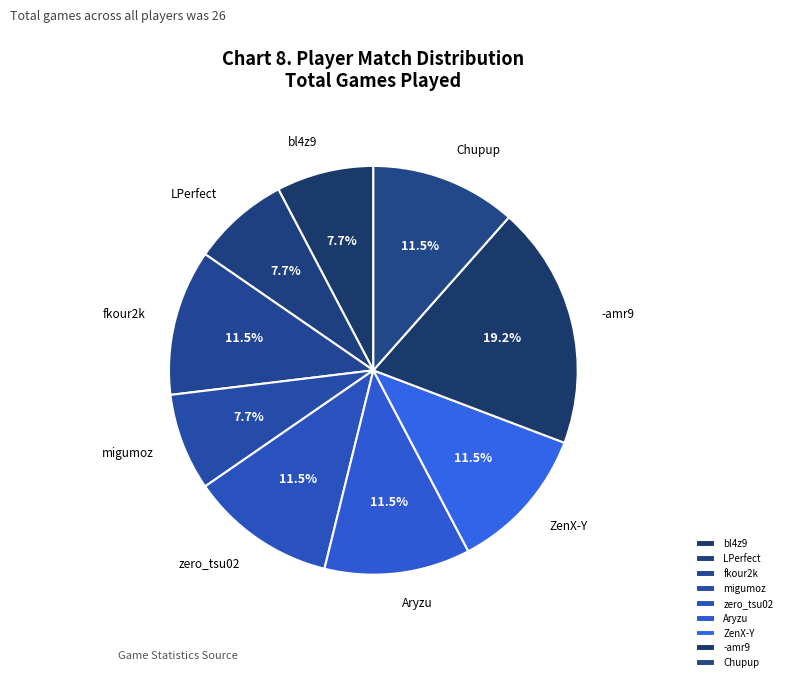

The ZenX-Y slice represents 6% of the pie. True or false?

False